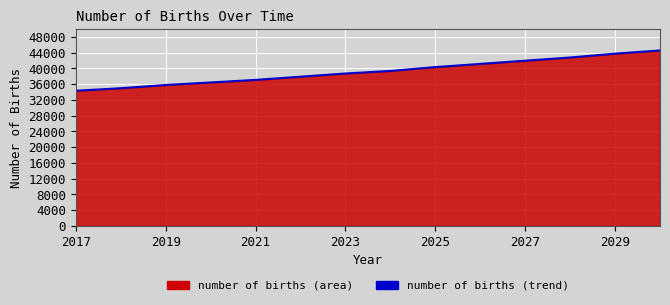

Between 2025 and 2023, which is larger?

2025